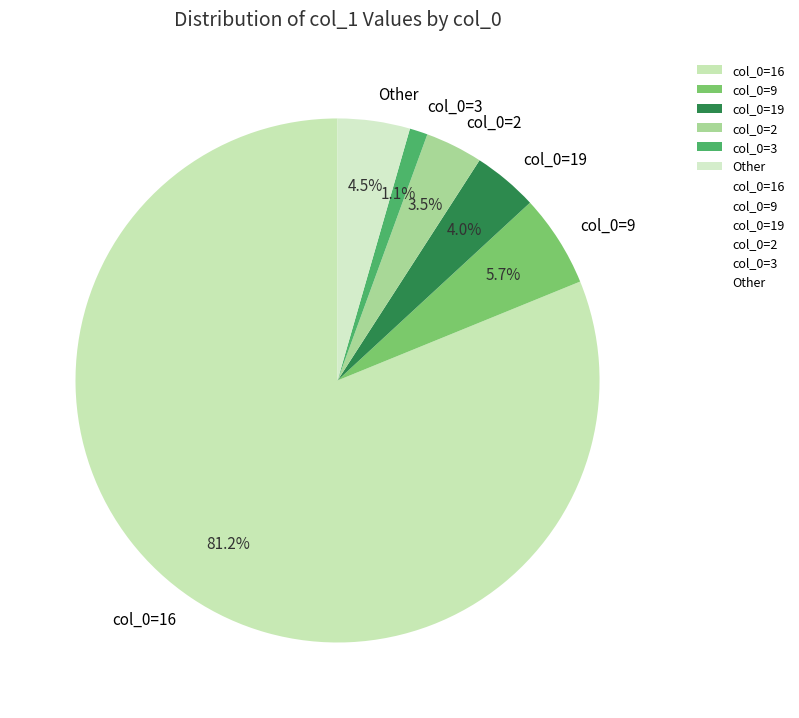

What percentage is NOT represented by col_0=16?

18.8%